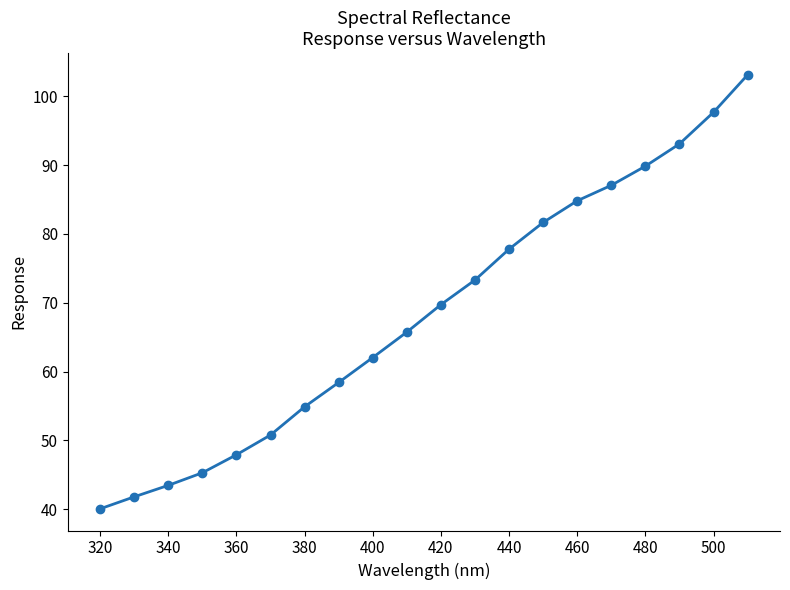

Reading left to right, what are all the values shown in this chart?

40.1	41.8	43.5	45.3	47.9	50.8	54.9	58.4	62.0	65.7	69.7	73.3	77.8	81.7	84.8	87.1	89.8	93.1	97.7	103.1